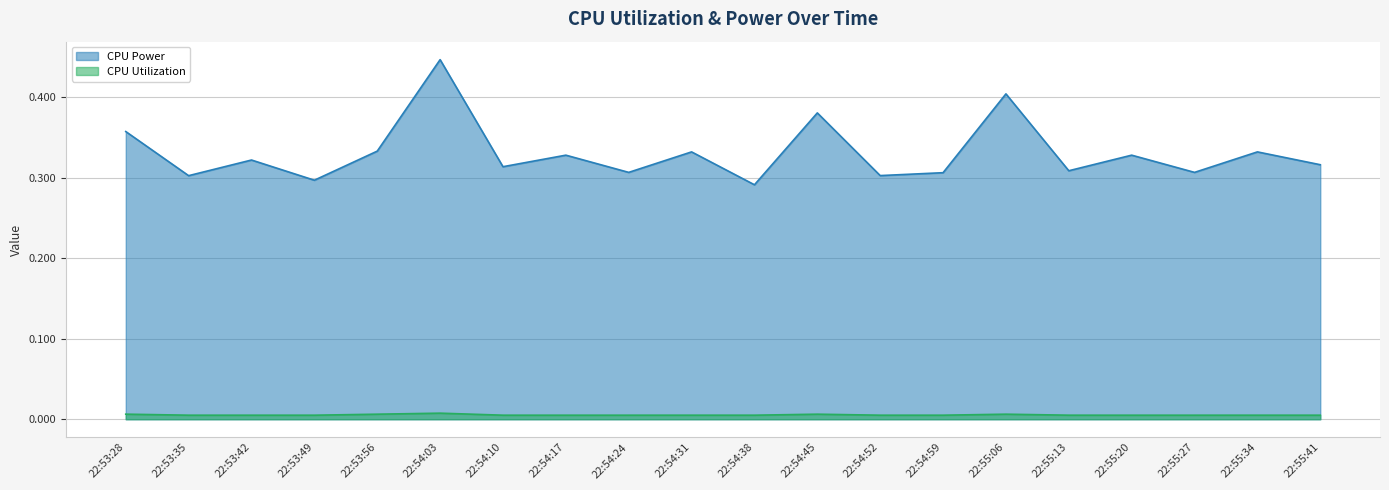

At how many categories does at least one series exceed 0?

20